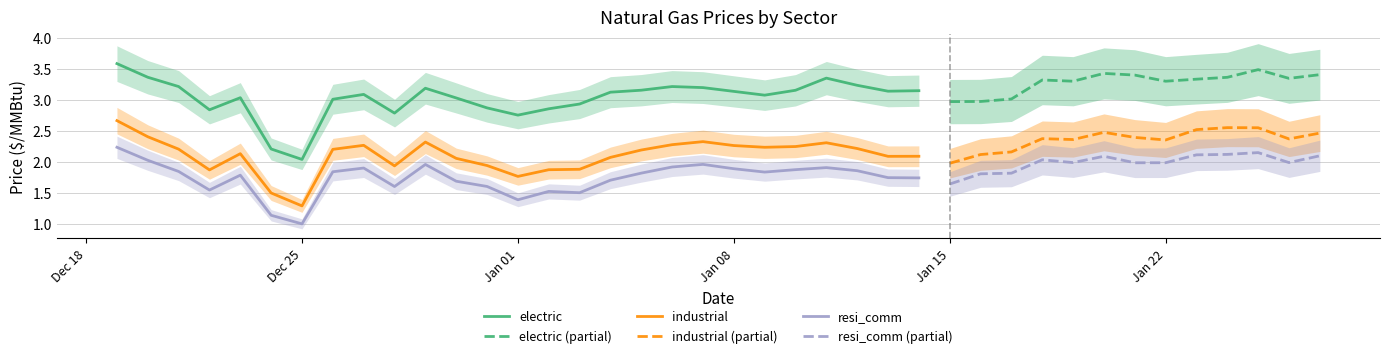

What is the sum of all electric values?

81.9